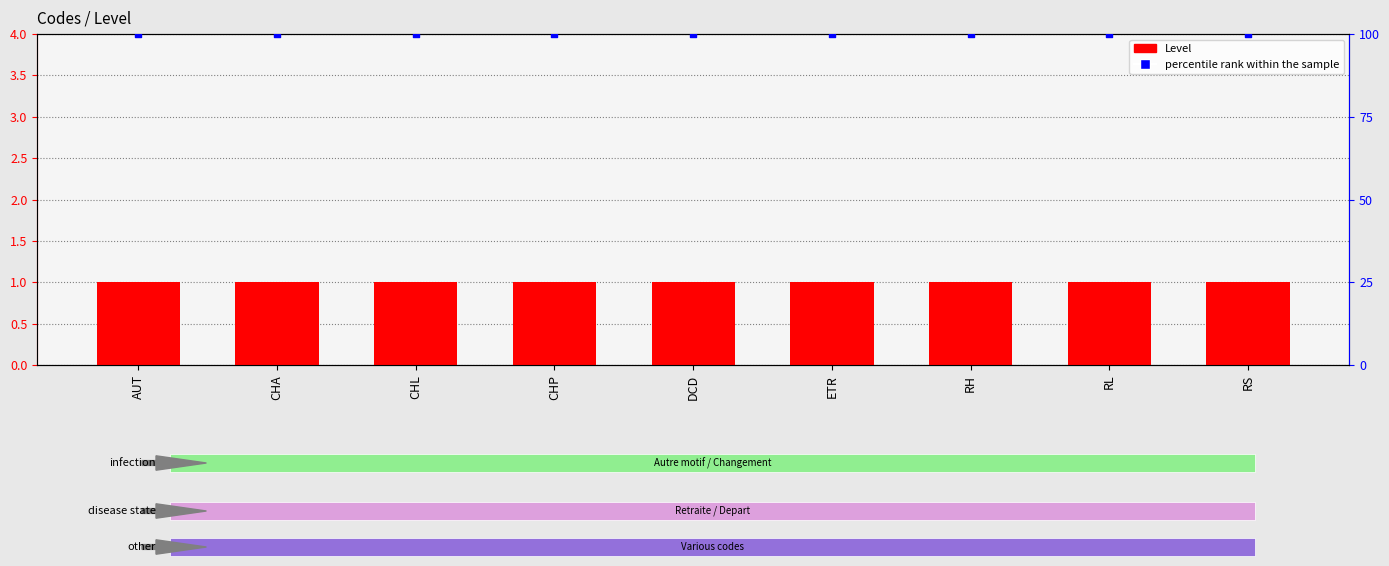

Which series reaches the minimum Y coordinate?

Level